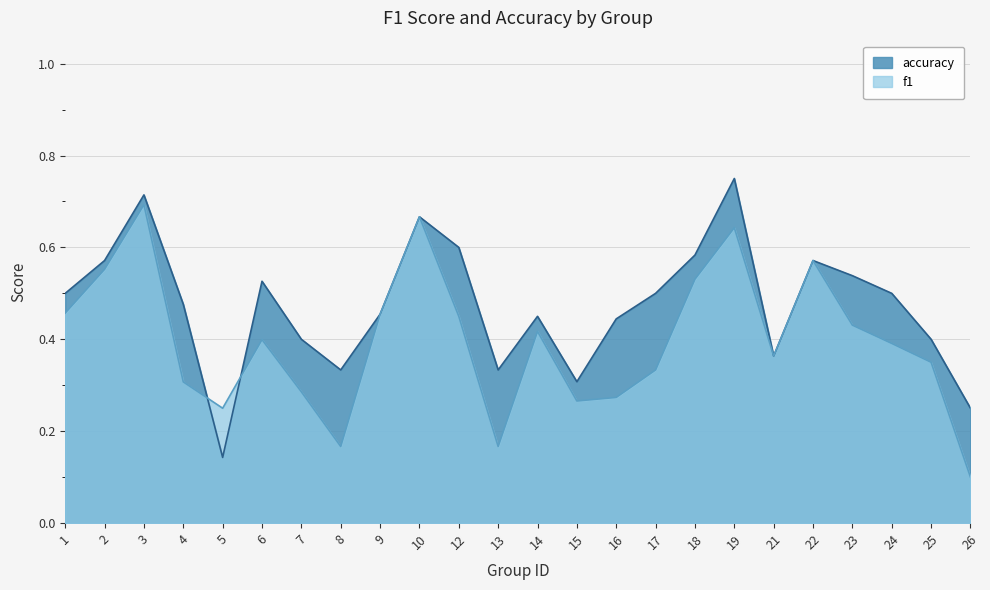

Between which two adjacent categories do accuracy and f1 first intersect?

4 and 5